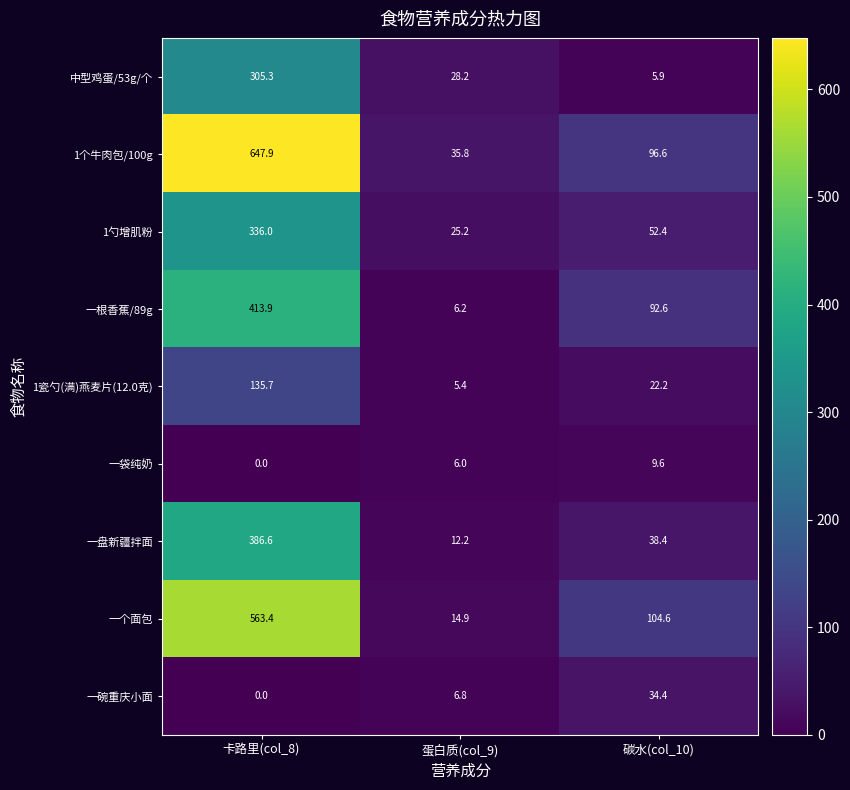

At which category is the sum across all series the highest?

卡路里(col_8)